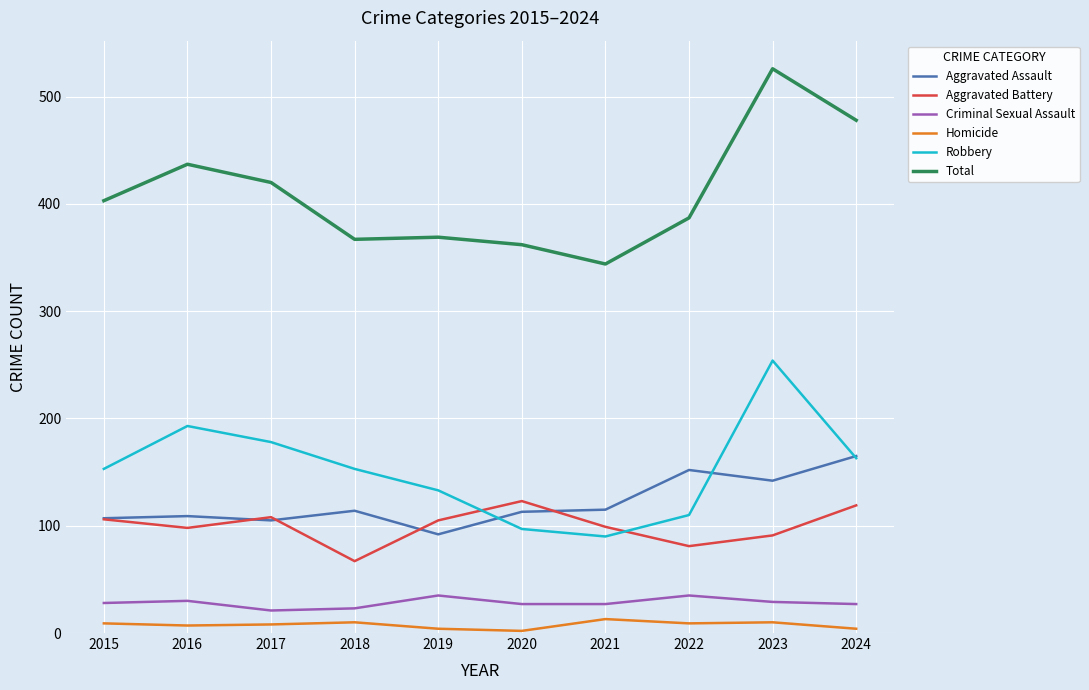

What is the average value of the Aggravated Battery series?

100